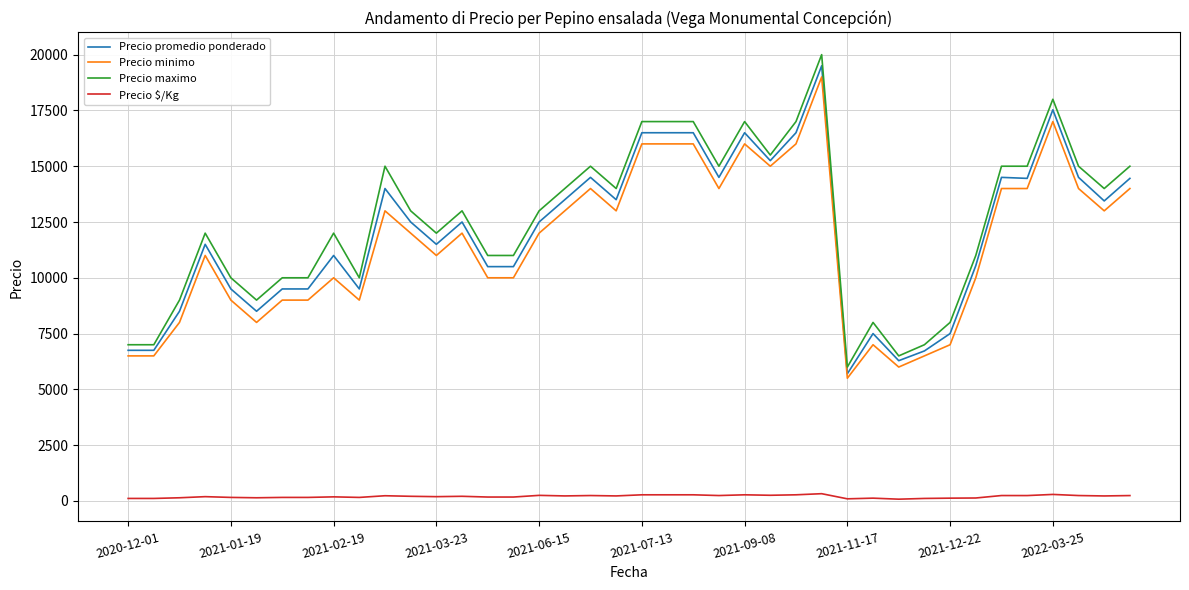

Which series has the largest range (max minus min)?

Precio maximo